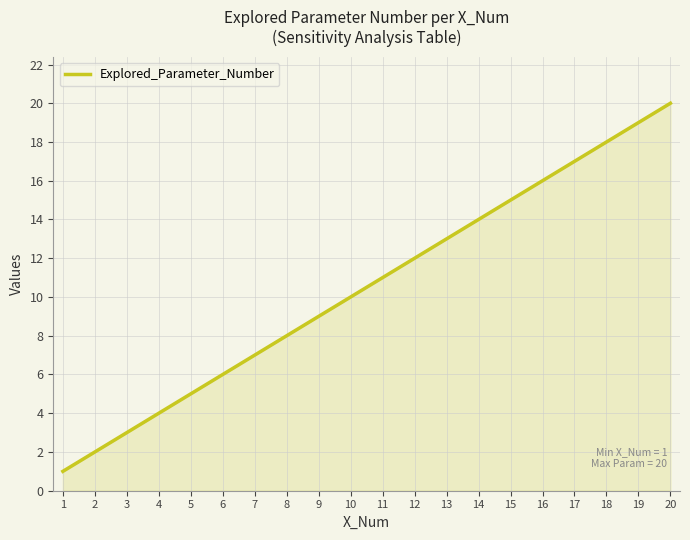

At which category does the chart reach its minimum across all series?

1